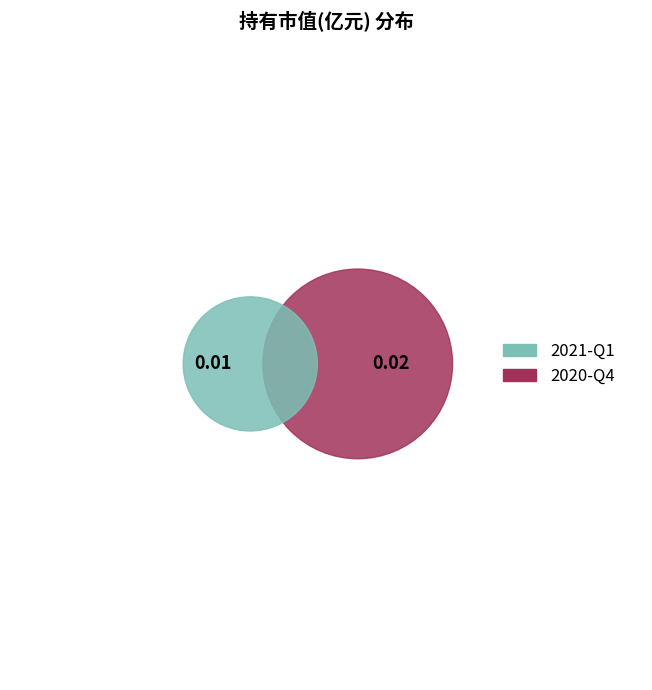

Rank the categories by value from lowest to highest.

2021-Q1, 2020-Q4